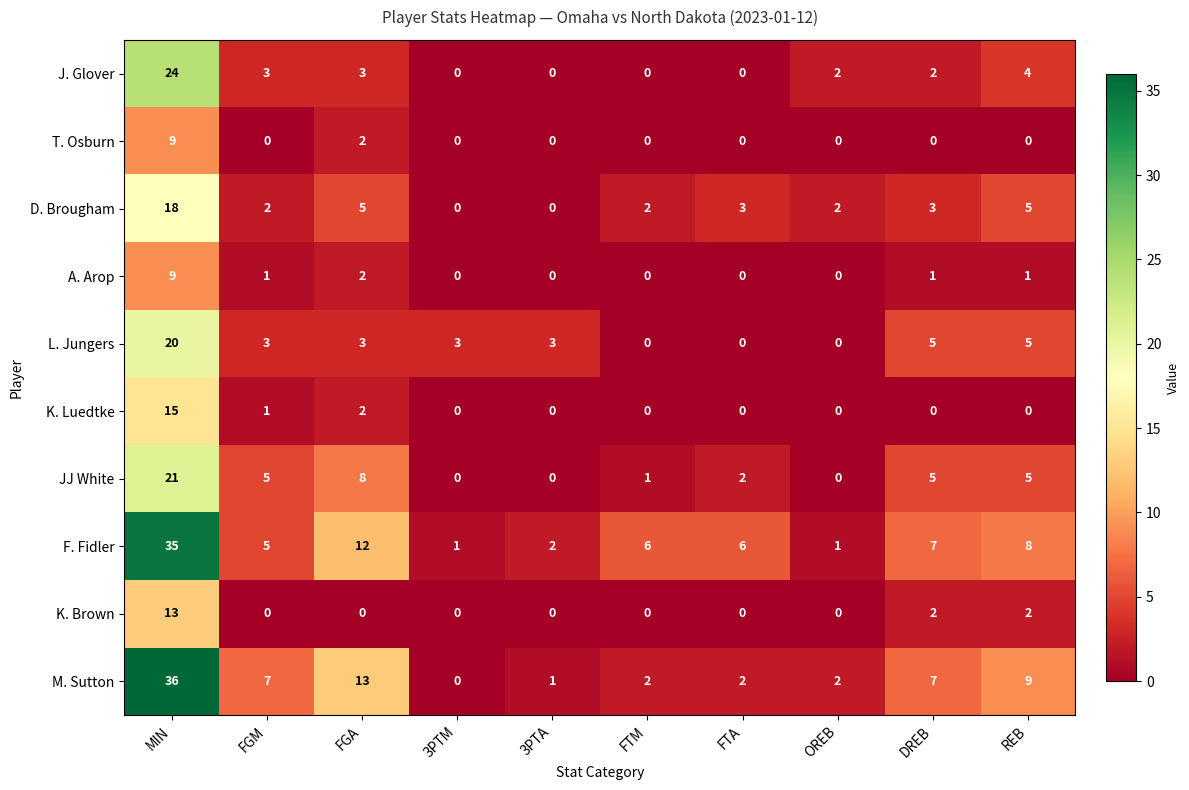

At how many categories does at least one series exceed 19?

1